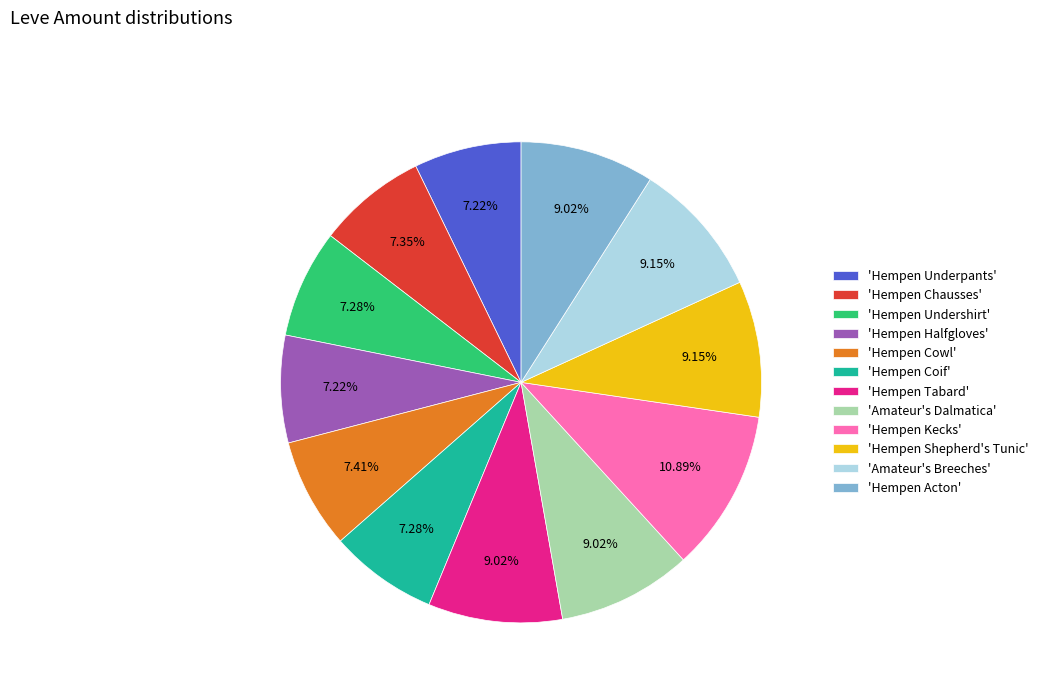

Do 'Hempen Kecks' and 'Hempen Coif' together represent more than half of the pie?

No